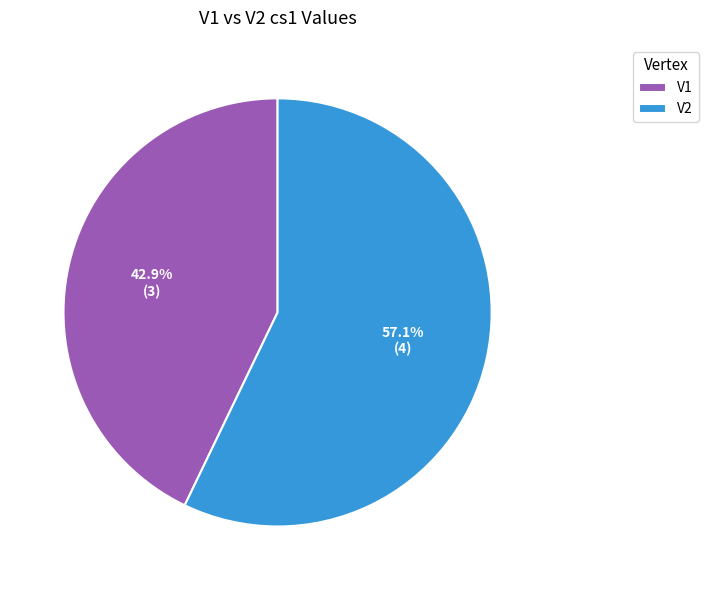

Do V2 and V1 together represent more than half of the pie?

Yes